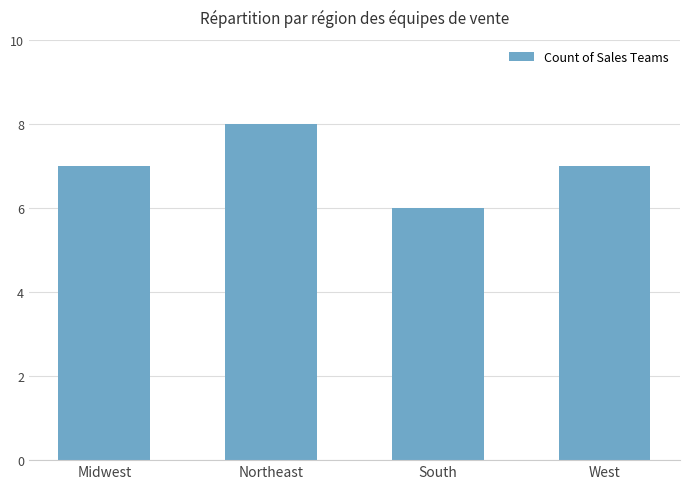

The value at Midwest is 2. True or false?

False